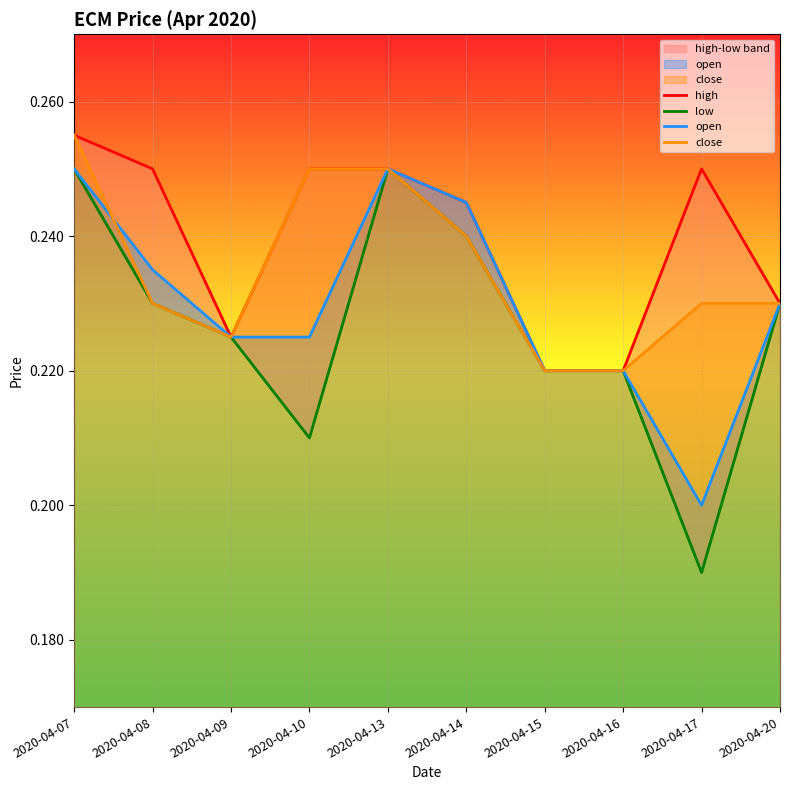

At which label is open closest to 0?

2020-04-17